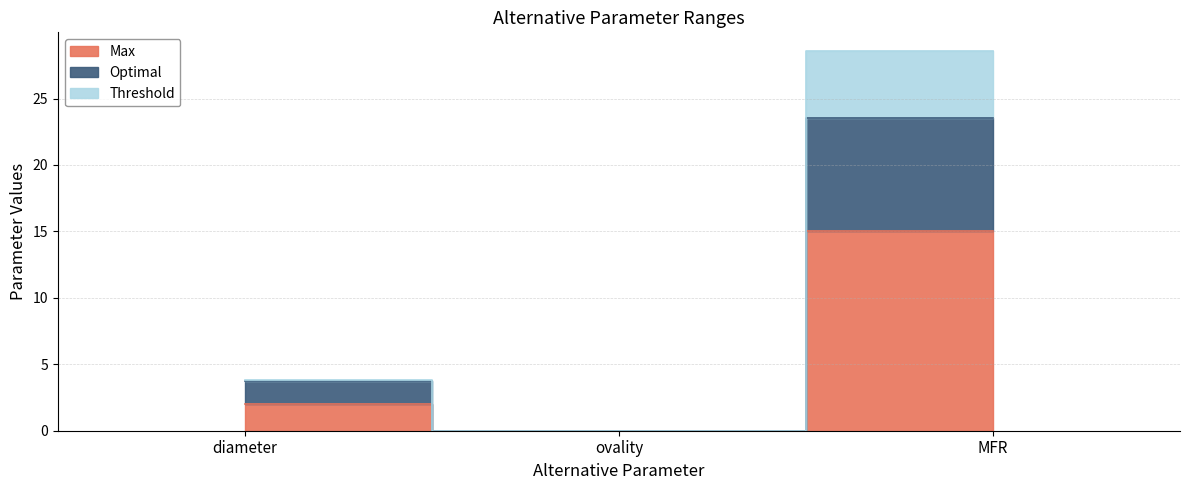

How many lines are shown in the chart?

3